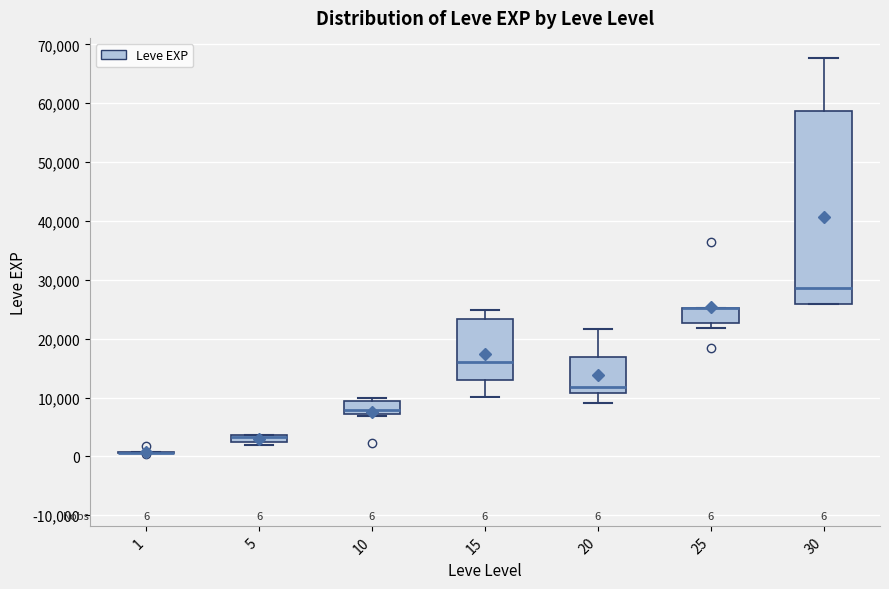

Which box is the tallest, from its lower edge to its upper edge?

30